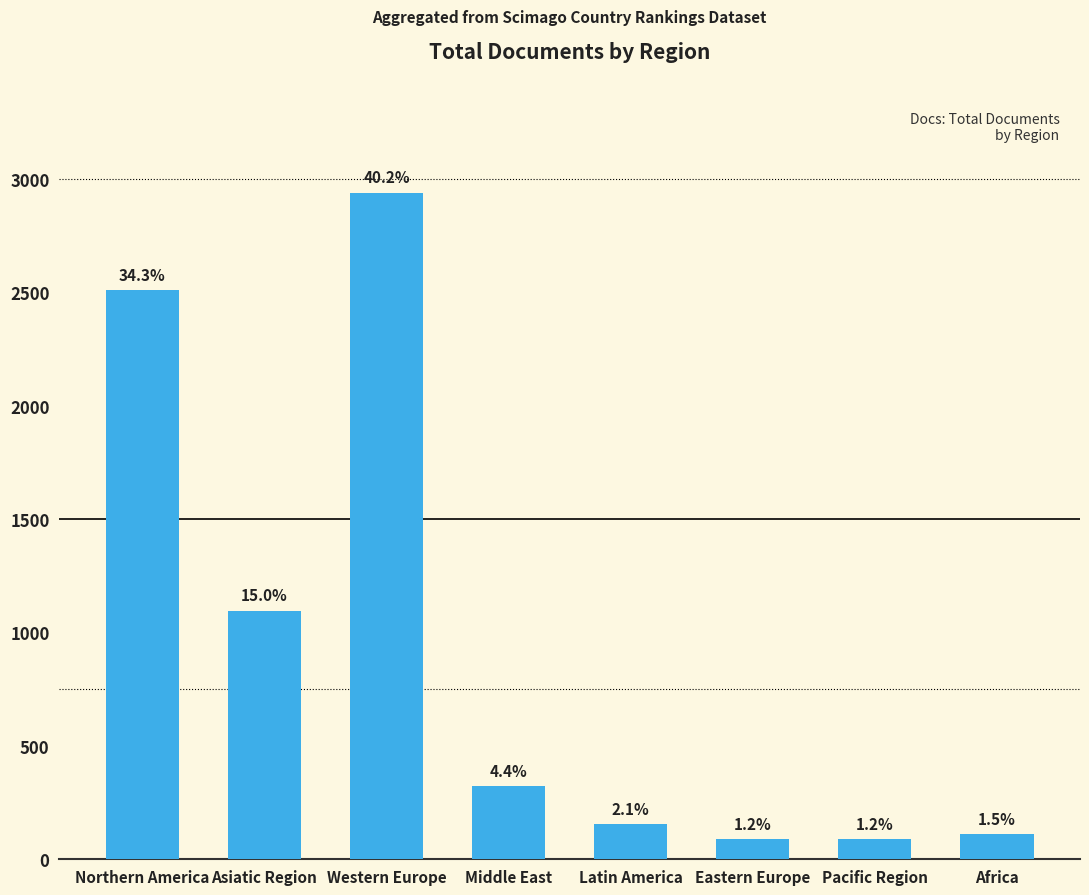

List the labels in order of value, largest first.

Western Europe, Northern America, Asiatic Region, Middle East, Latin America, Africa, Eastern Europe, Pacific Region